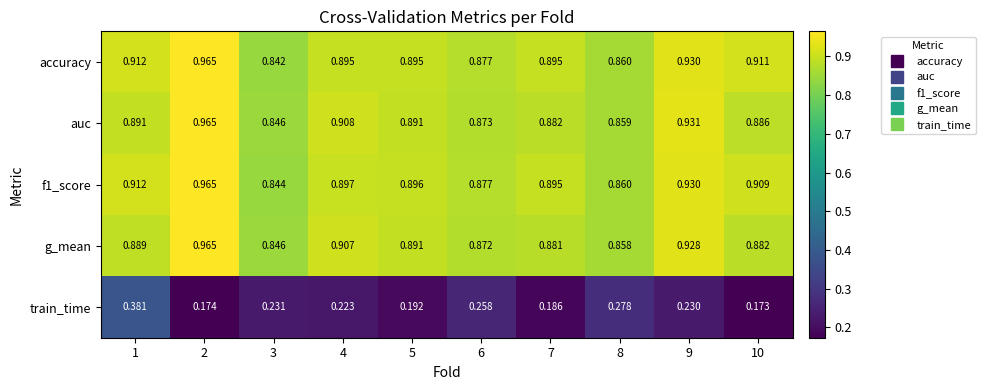

Is the value of accuracy at 5 greater than the value of g_mean at 6?

Yes